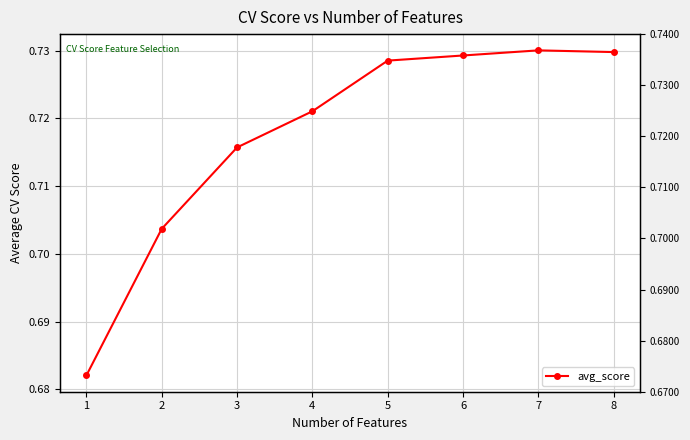

What is the minimum value shown in the chart?

0.7